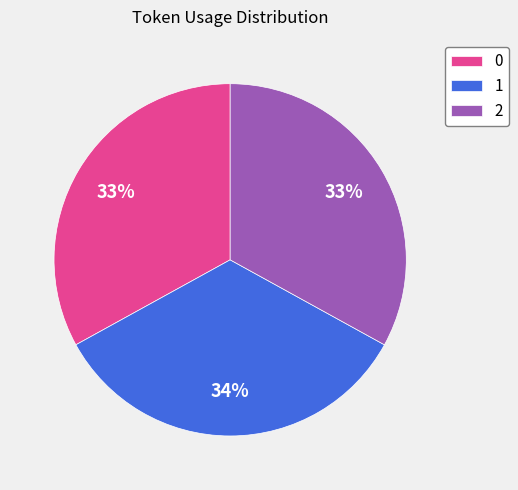

Is it true that 0 is 28% of the pie?

False